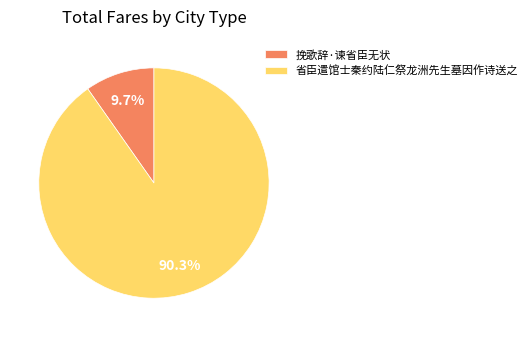

How many slices are in this pie chart?

2